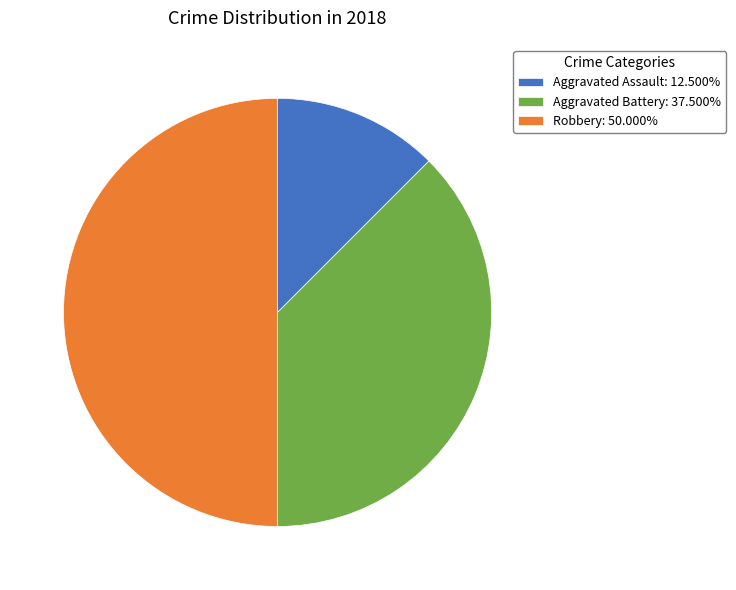

True or false: Aggravated Battery accounts for 38% of the total.

True